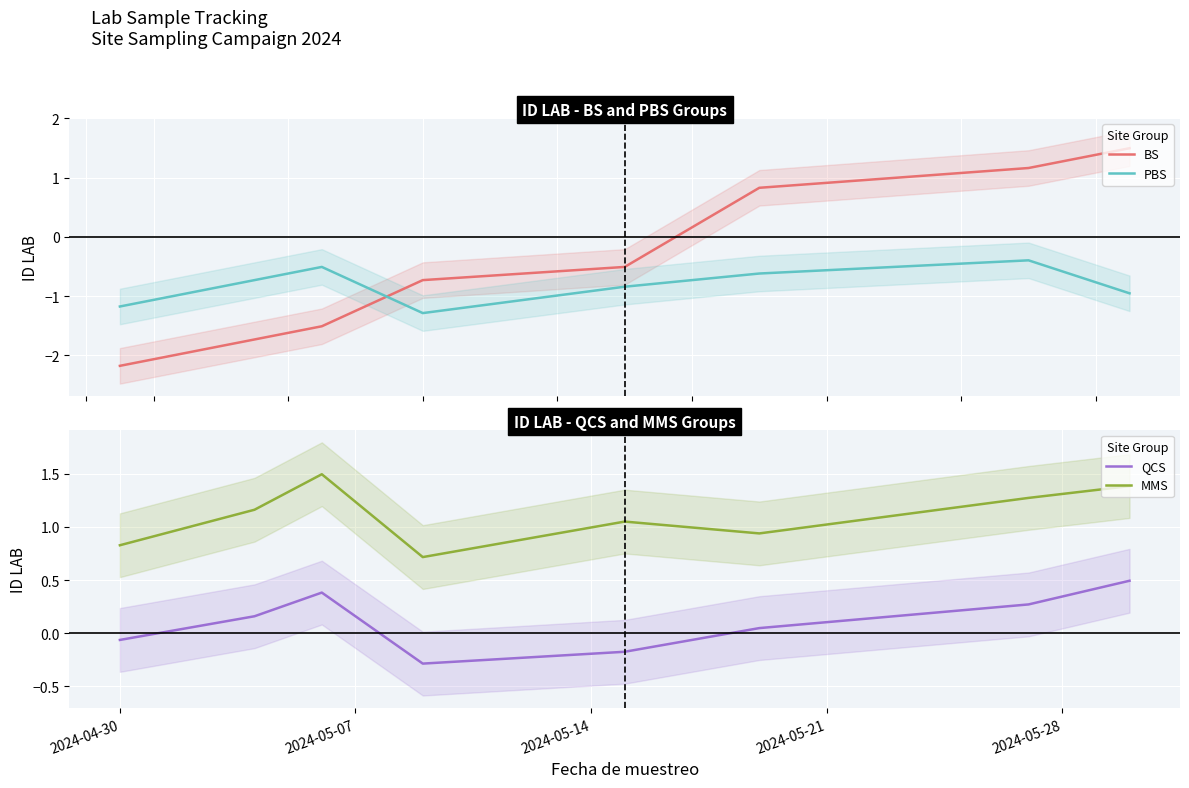

What is the minimum value for PBS?

-1.3